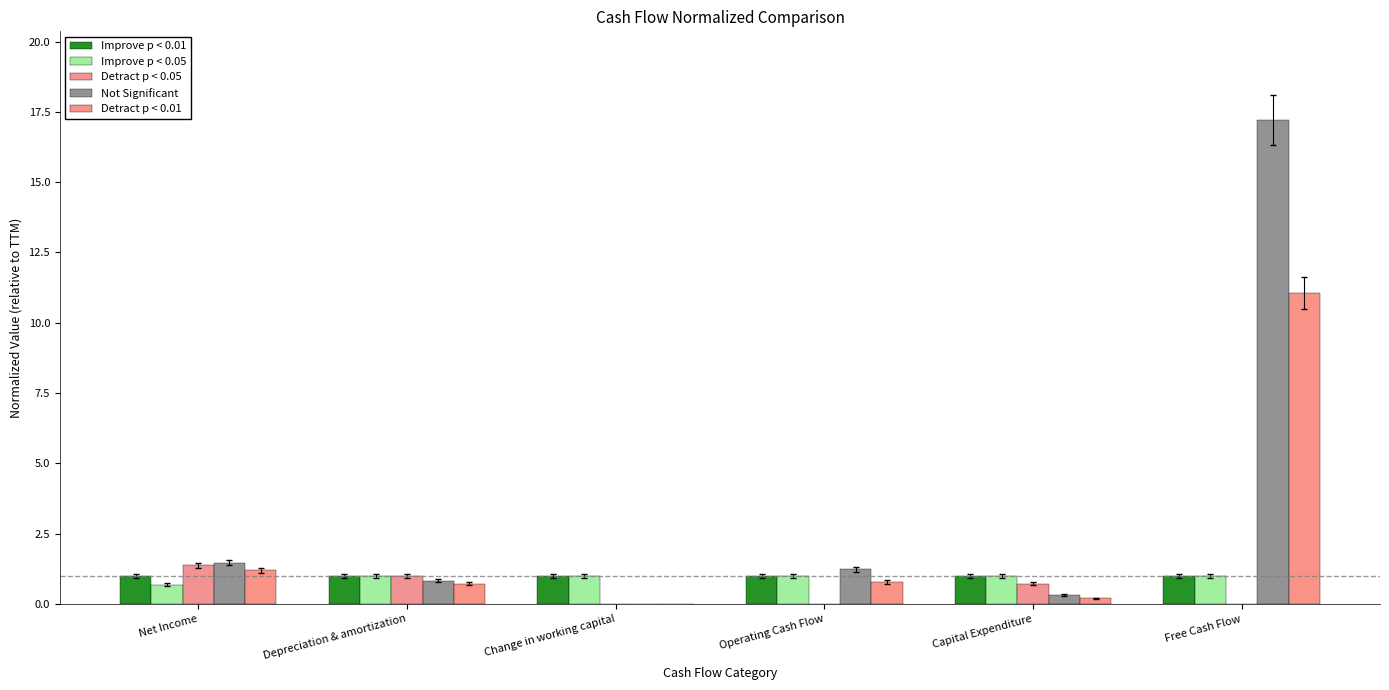

Which label corresponds to the largest value in the chart?

Free Cash Flow